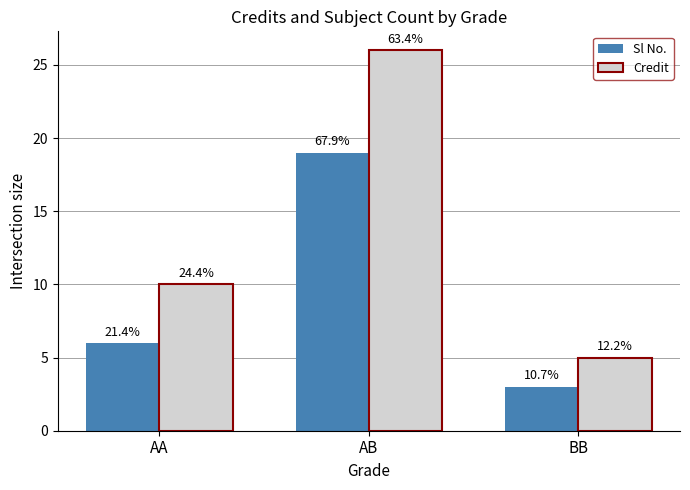

Which category has the highest value in the Sl No. series?

AB